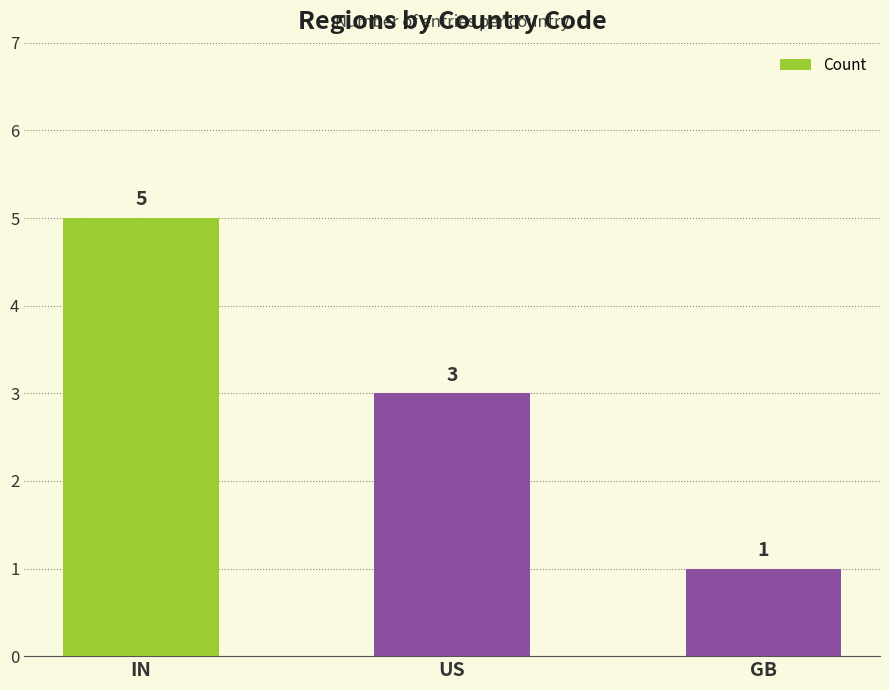

How many values are between 1 and 5?

3